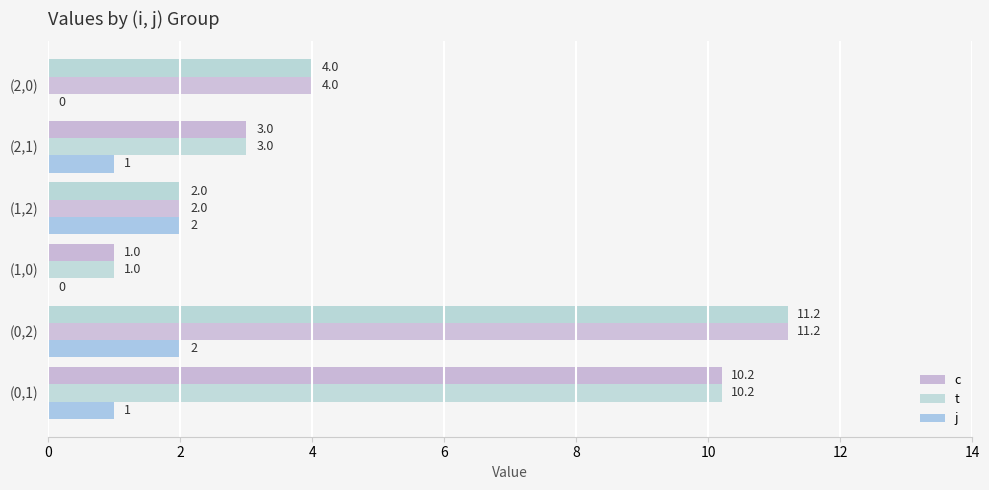

How many data points does each series have?

6